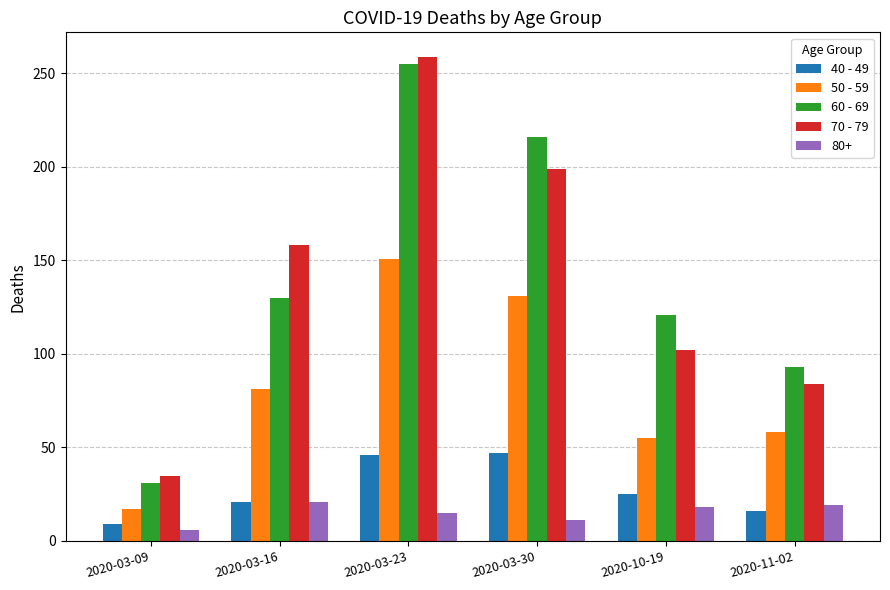

Which category has the lowest value in the 50 - 59 series?

2020-03-09